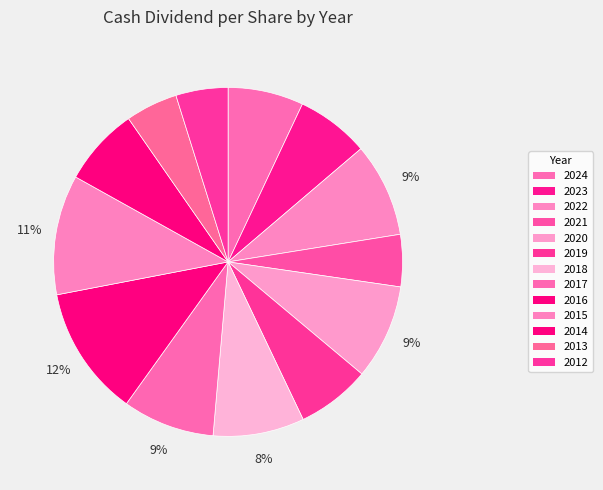

To the nearest percent, what is the difference between the 2015 and 2022 slice percentages?

2%